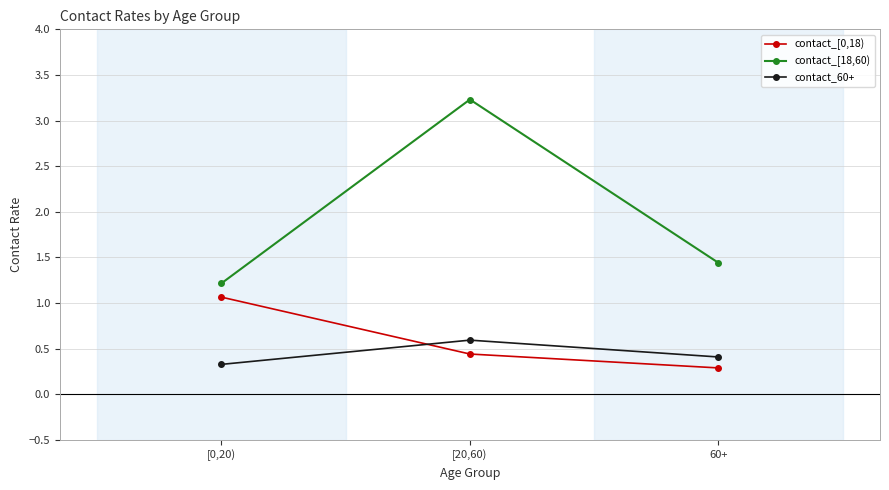

What is the label of the 2nd point from the left?

[20,60)